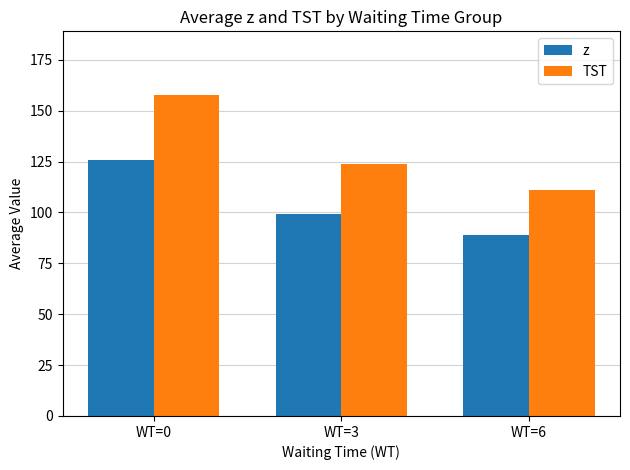

How many data points in z are less than 99?

1